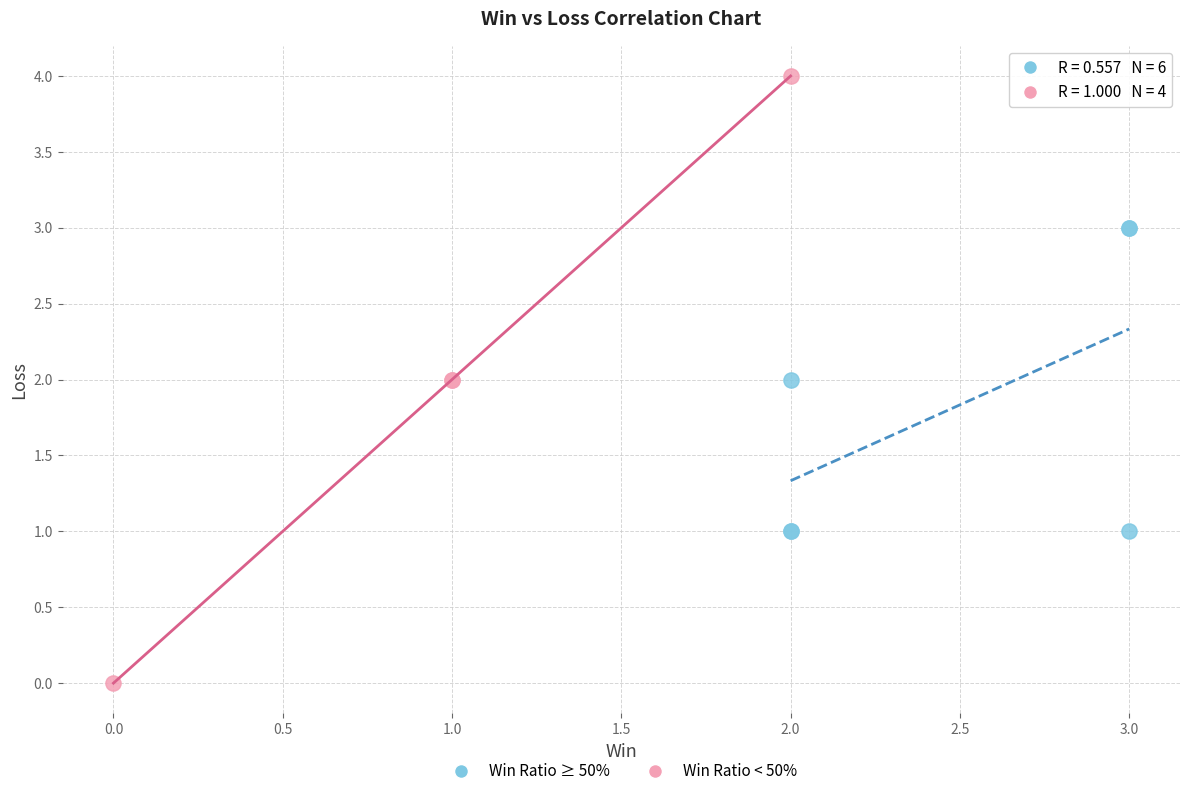

Which series contains the highest Y value?

Win Ratio < 50%